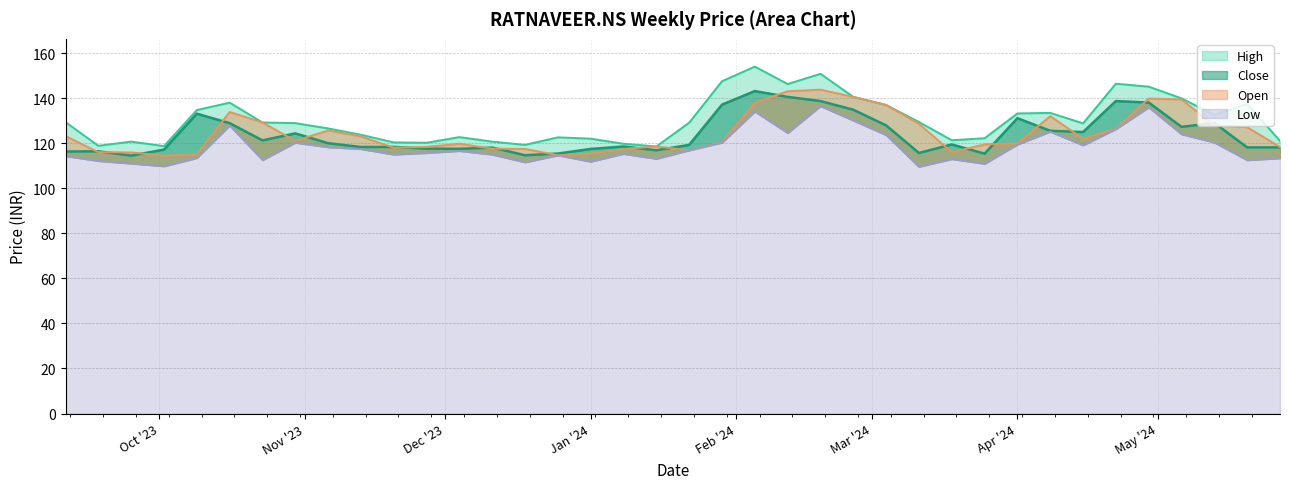

What is the smallest value displayed?

109.5